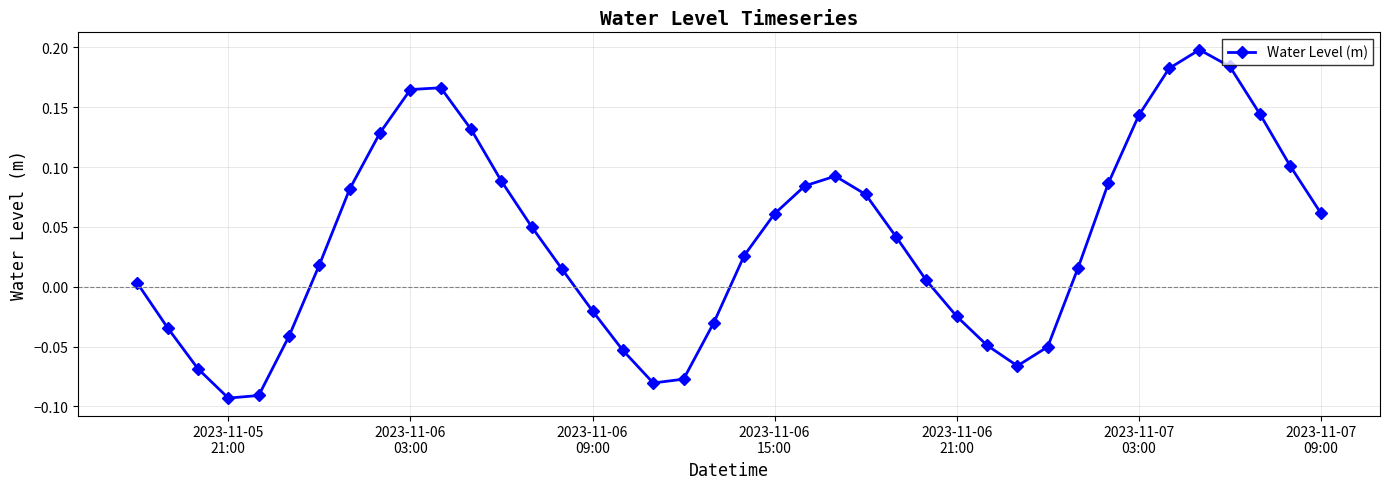

What is the sum of all values?

1.6